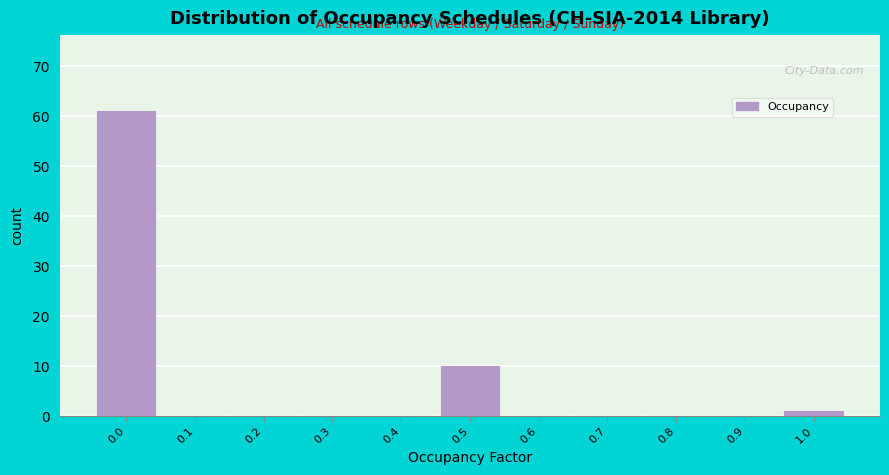

Reading left to right, transcribe all the data shown in this chart.

0.0=61	0.1=0	0.2=0	0.3=0	0.4=0	0.5=10	0.6=0	0.7=0	0.8=0	0.9=0	1.0=1